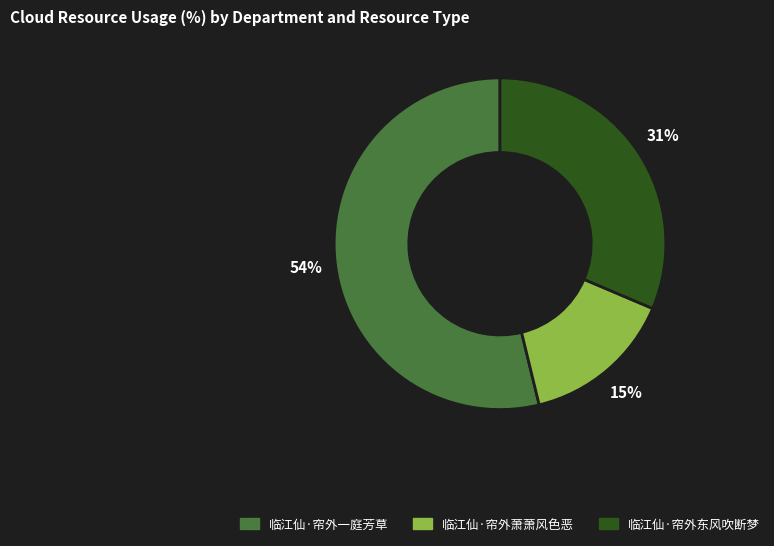

What percentage is the 临江仙·帘外东风吹断梦 slice, to the nearest percent?

31%